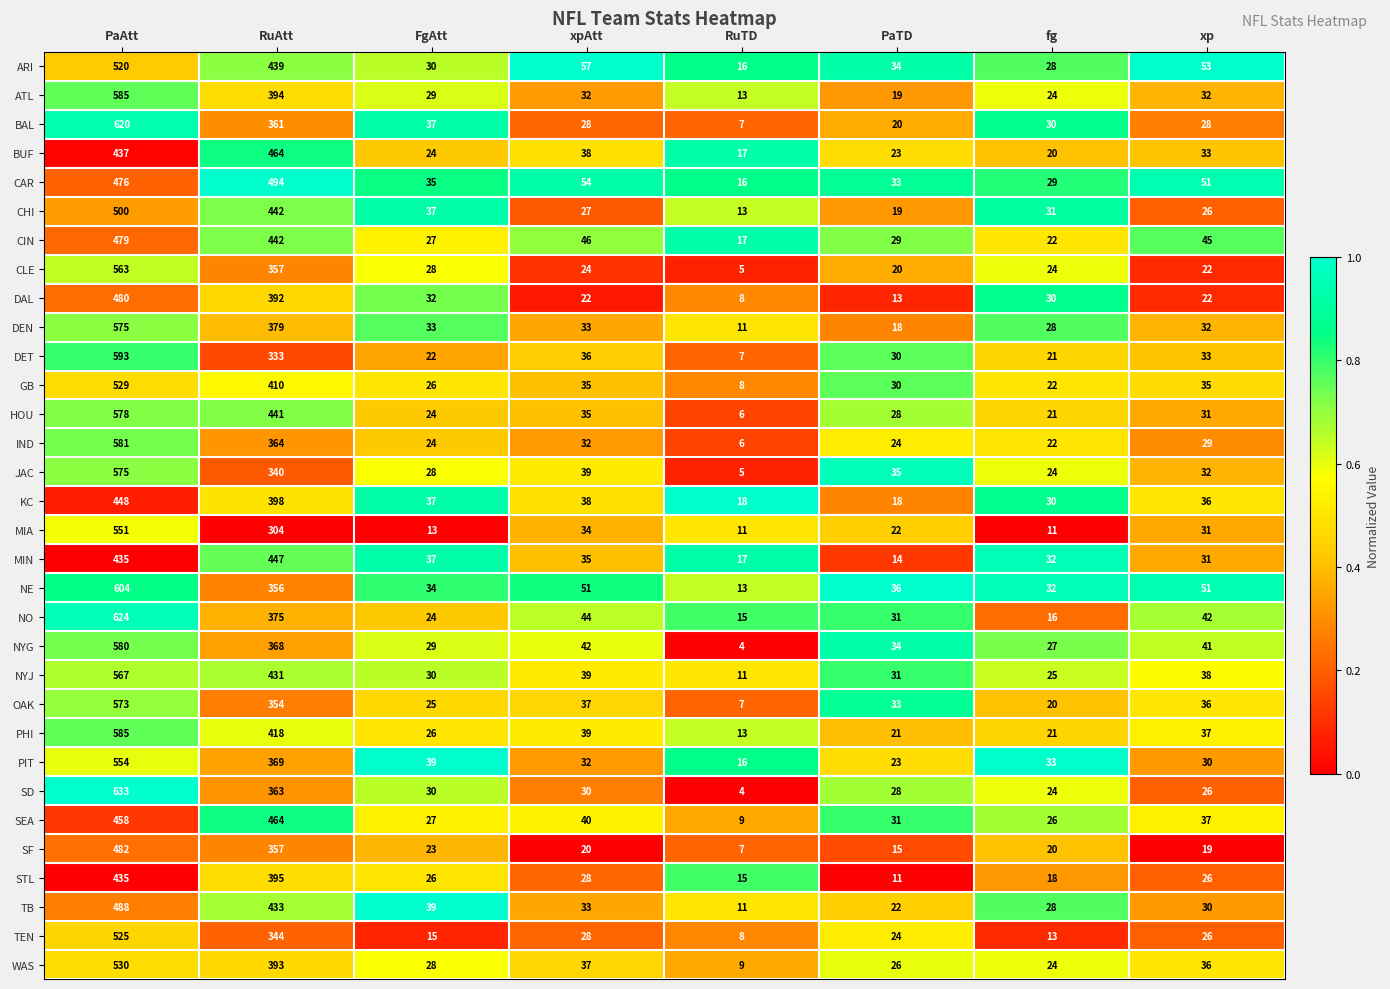

Is it true that CHI equals 47 at fg?

False